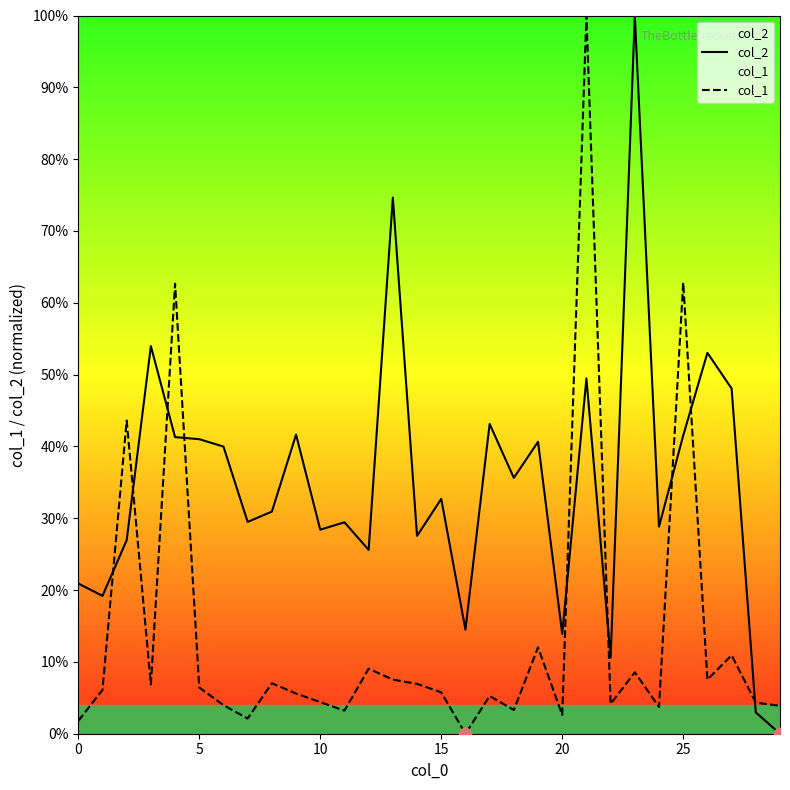

Which series contains the lowest Y value?

col_2